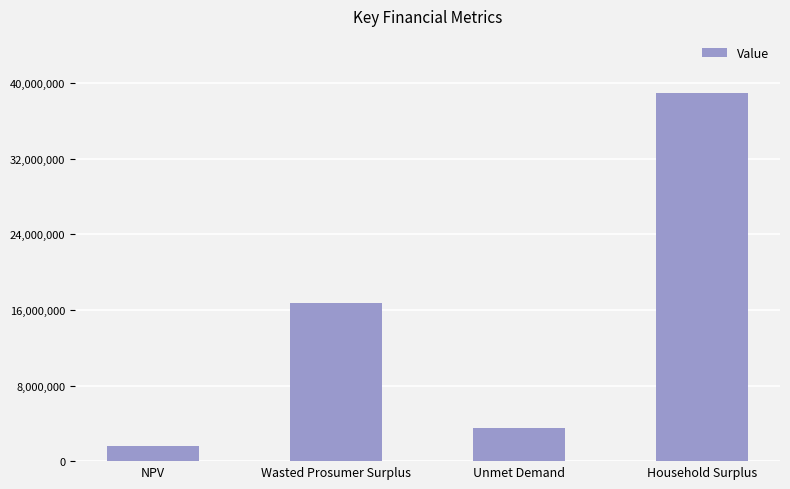

Does the chart contain any negative values?

No